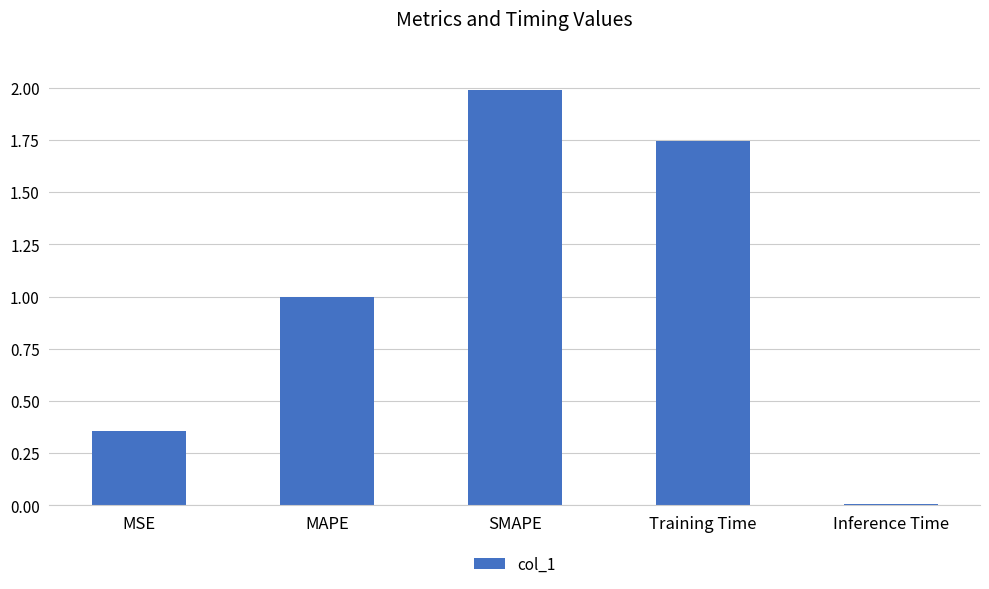

How many series are shown in this chart?

1